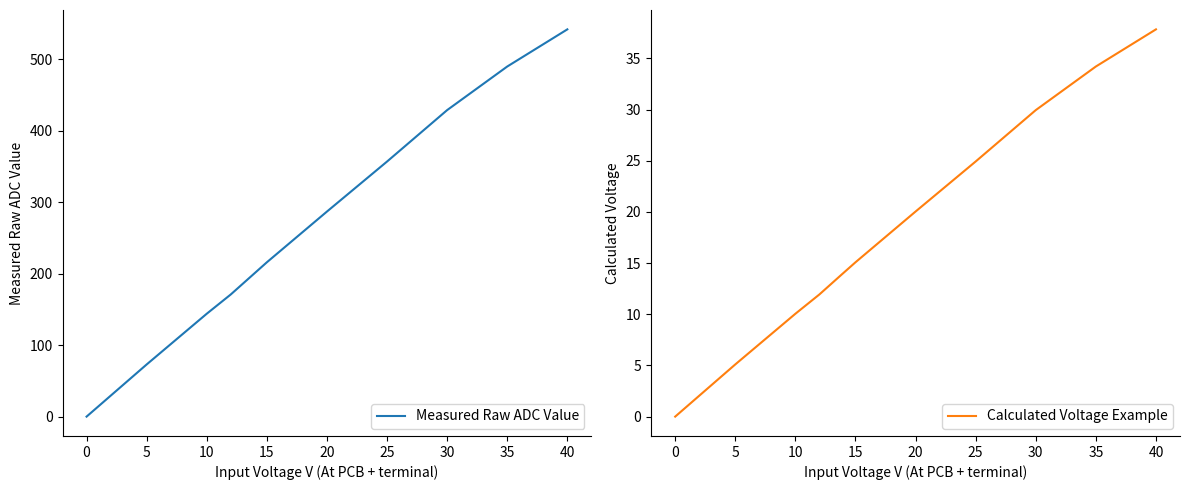

At which label does Measured Raw ADC Value reach its peak?

40